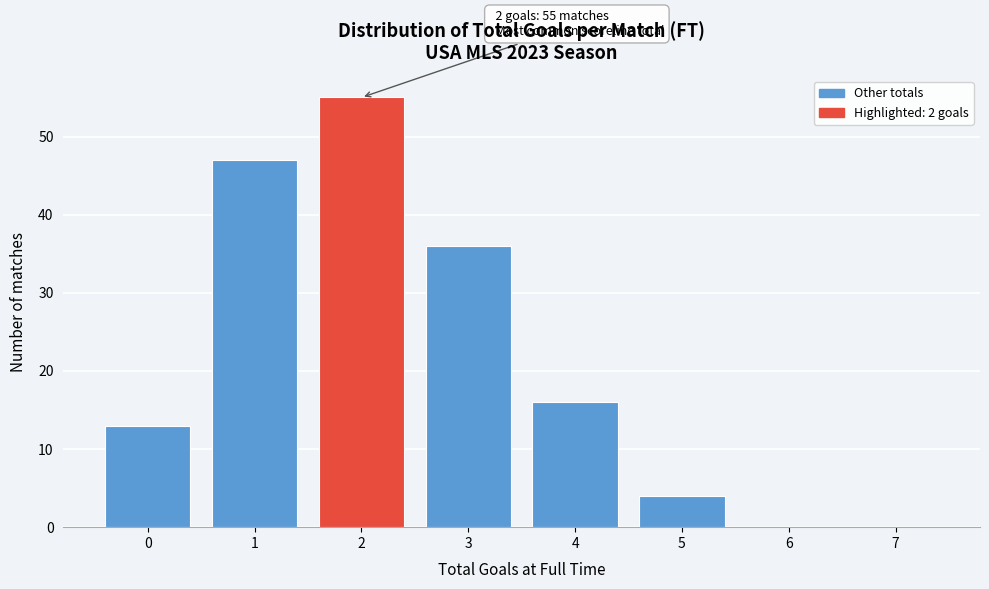

Reading left to right, transcribe all the data shown in this chart.

0=13	1=47	2=55	3=36	4=16	5=4	6=0	7=0